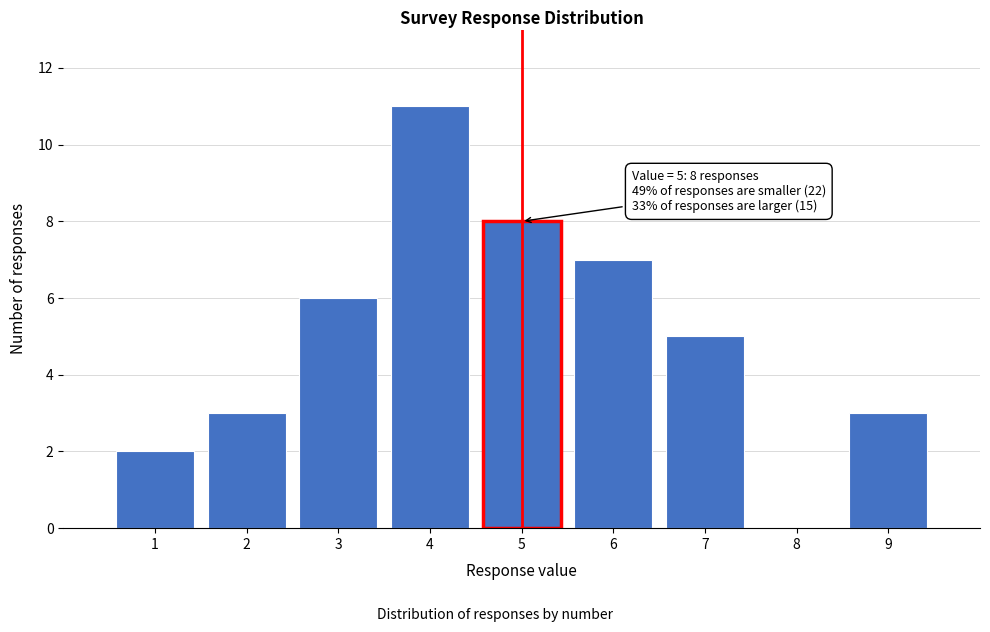

Over which range of the x-axis is the bar tallest?

3.5 to 4.5